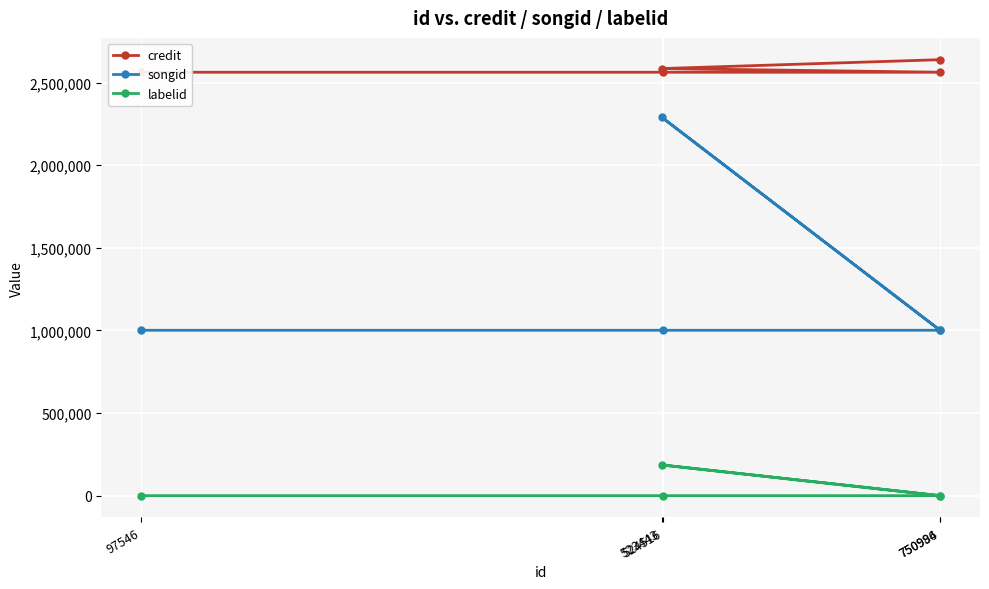

What is the minimum value for songid?

1001279